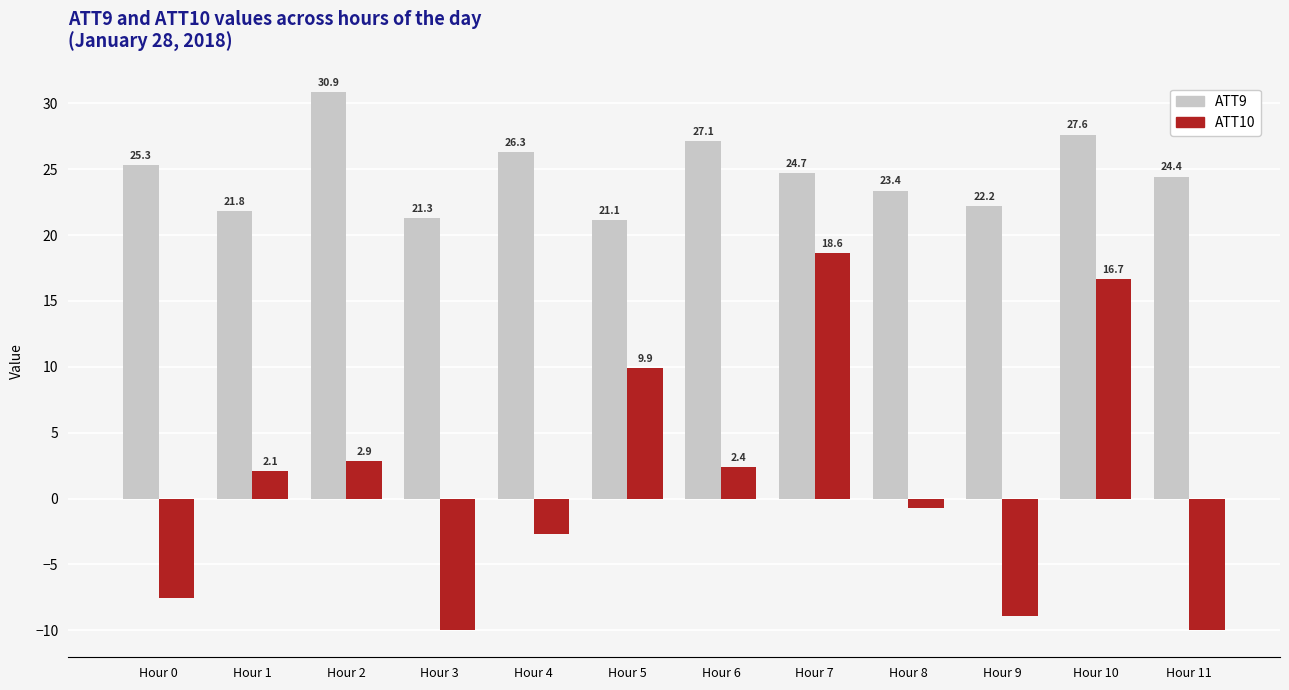

Rank the series by their average value, from highest to lowest.

ATT9, ATT10